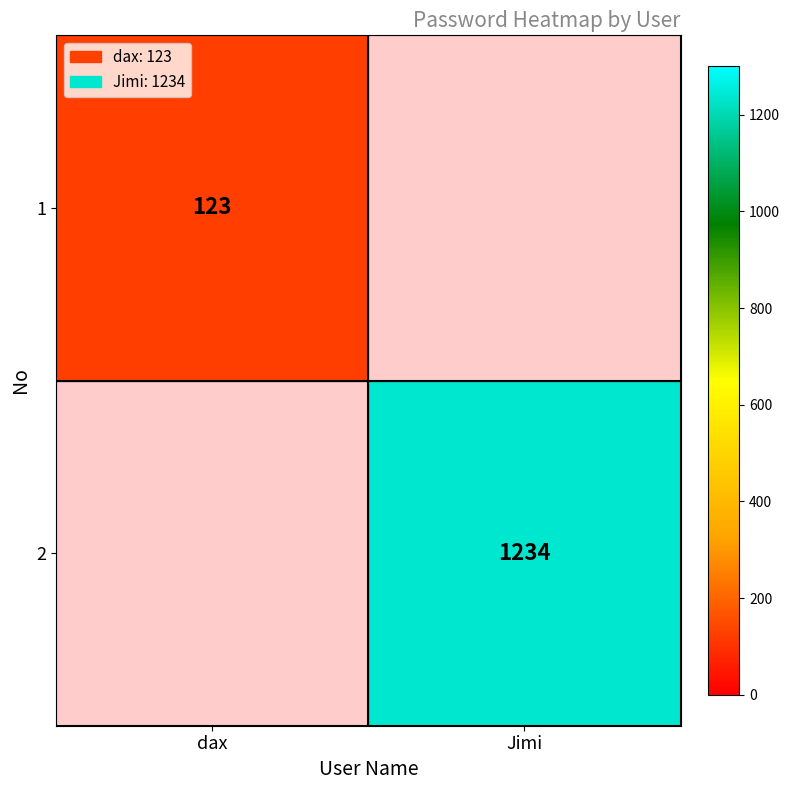

At how many categories does at least one series exceed 406?

1